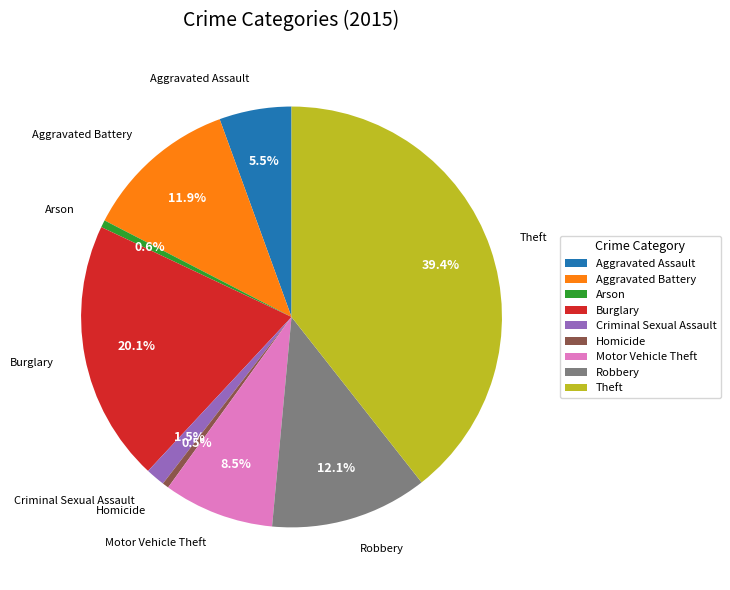

What is the largest slice in the pie chart?

Theft